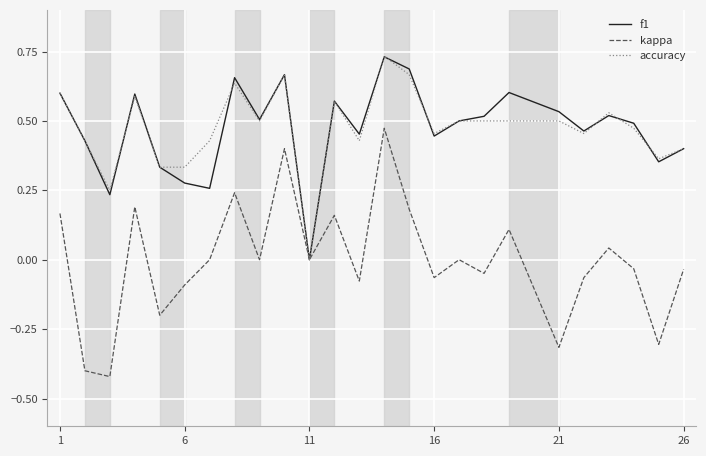

Which series has the largest range (max minus min)?

kappa